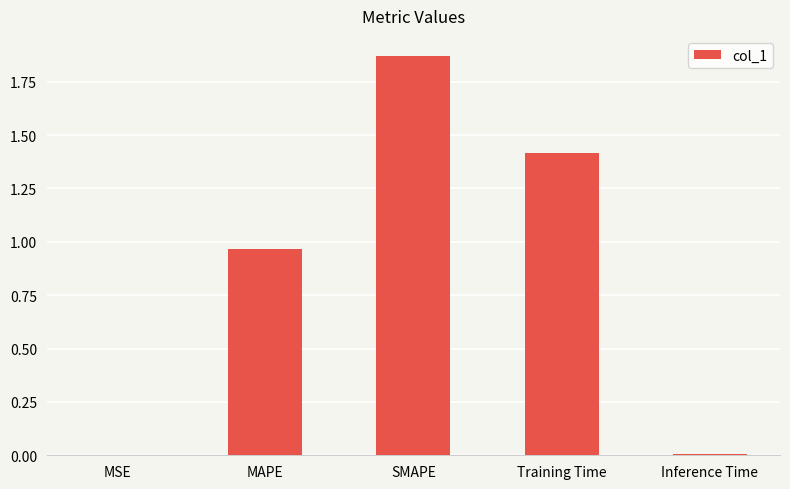

Which category has the highest value across all series?

SMAPE